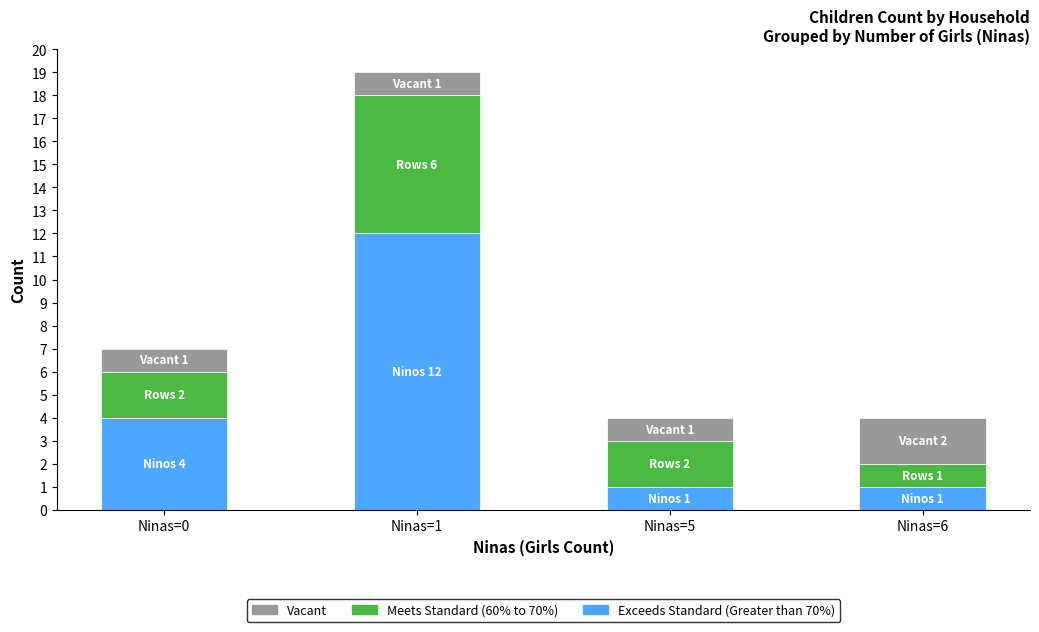

At which category is the sum across all series the highest?

Ninas=1